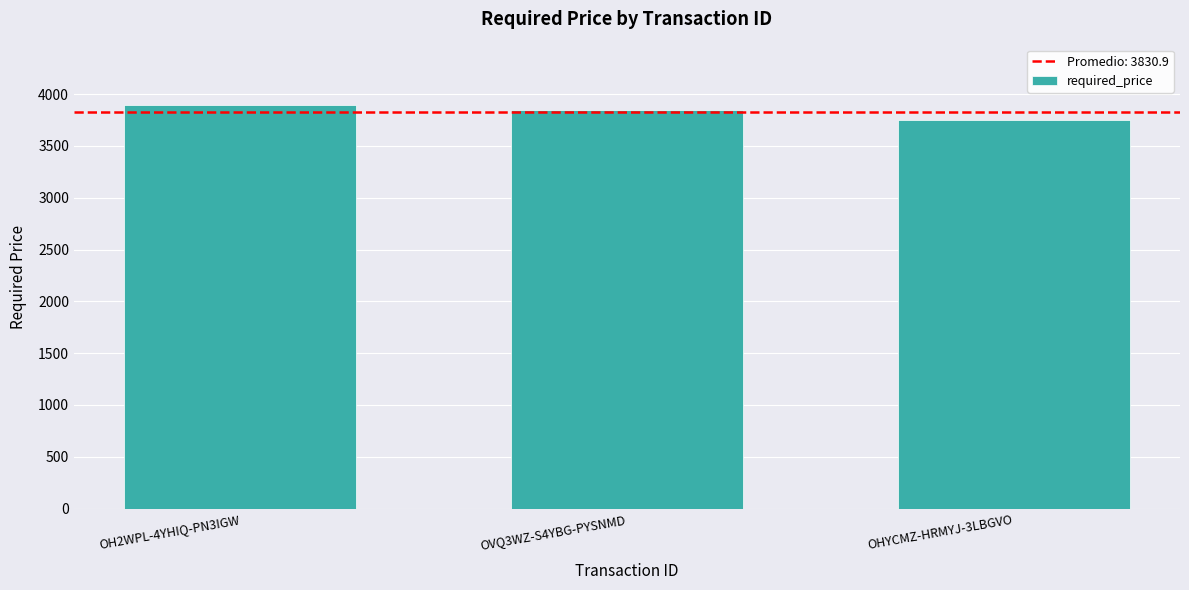

What is the sum of all values?

11492.8